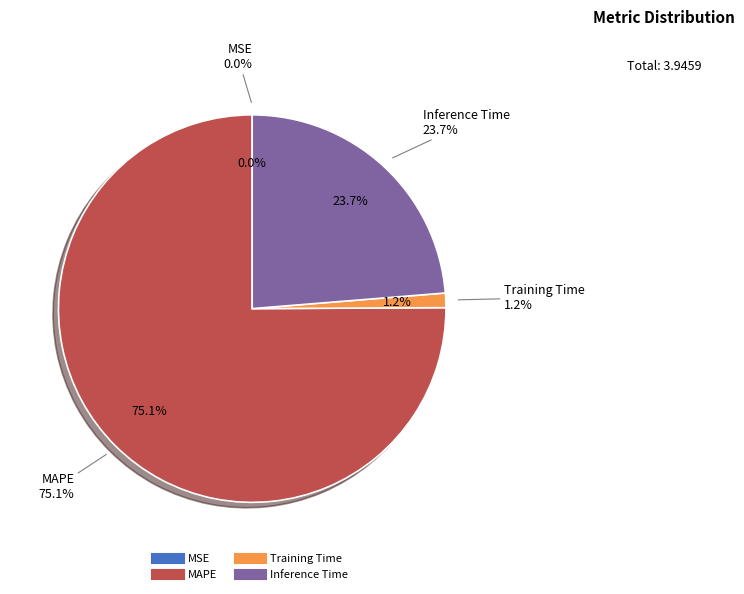

Which category accounts for the majority?

MAPE